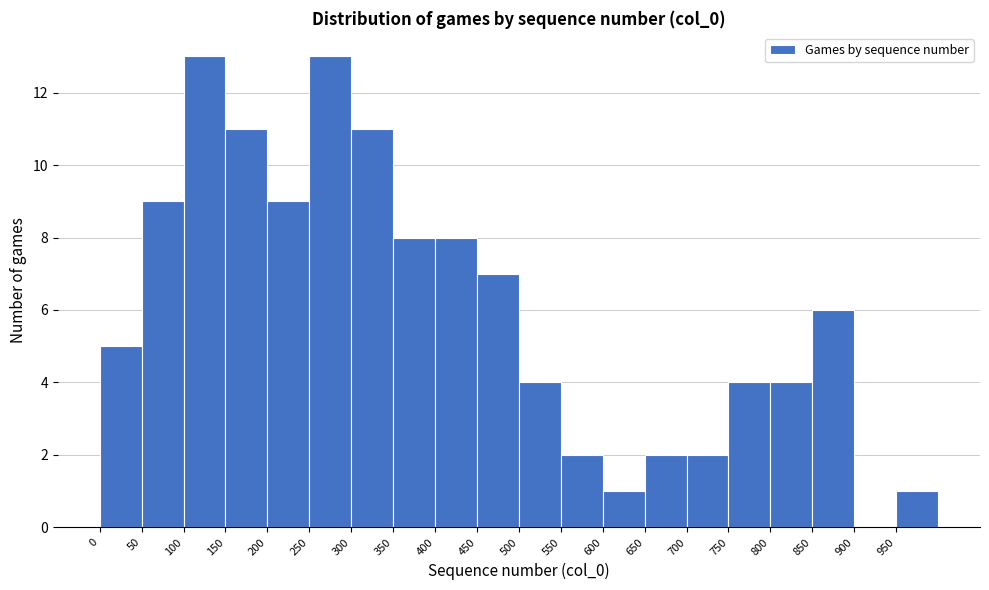

Reading left to right, transcribe this chart: for each bar, give the range it covers on the x-axis and its height. The values are not printed on the chart, so give them approximately, as read against the axis.

0 to 50: 5
50 to 100: 9
100 to 150: 13
150 to 200: 11
200 to 250: 9
250 to 300: 13
300 to 350: 11
350 to 400: 8
400 to 450: 8
450 to 500: 7
500 to 550: 4
550 to 600: 2
600 to 650: 1
650 to 700: 2
700 to 750: 2
750 to 800: 4
800 to 850: 4
850 to 900: 6
900 to 950: 0
950 to 1000: 1